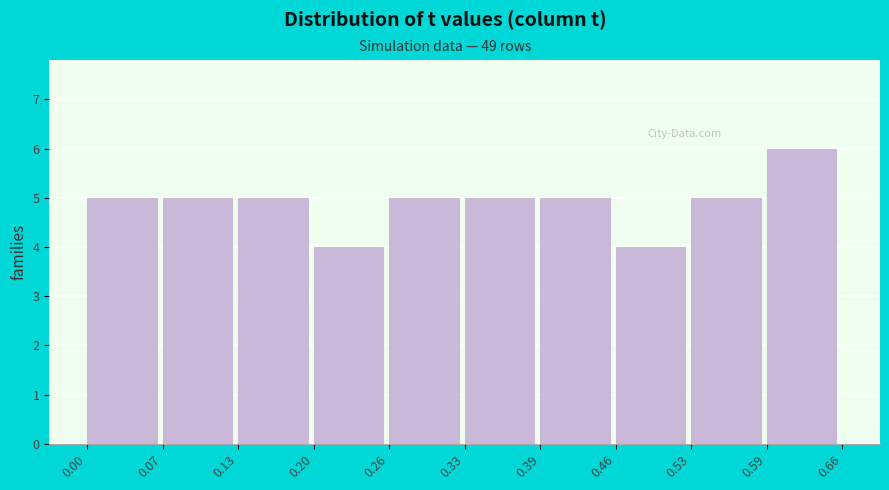

Reading left to right, list every bar in this chart as the range it spans on the x-axis followed by its height. The values are not printed on the chart, so give them approximately, as read against the axis.

0.00 to 0.07: 5
0.07 to 0.13: 5
0.13 to 0.20: 5
0.20 to 0.26: 4
0.26 to 0.33: 5
0.33 to 0.39: 5
0.39 to 0.46: 5
0.46 to 0.53: 4
0.53 to 0.59: 5
0.59 to 0.66: 6